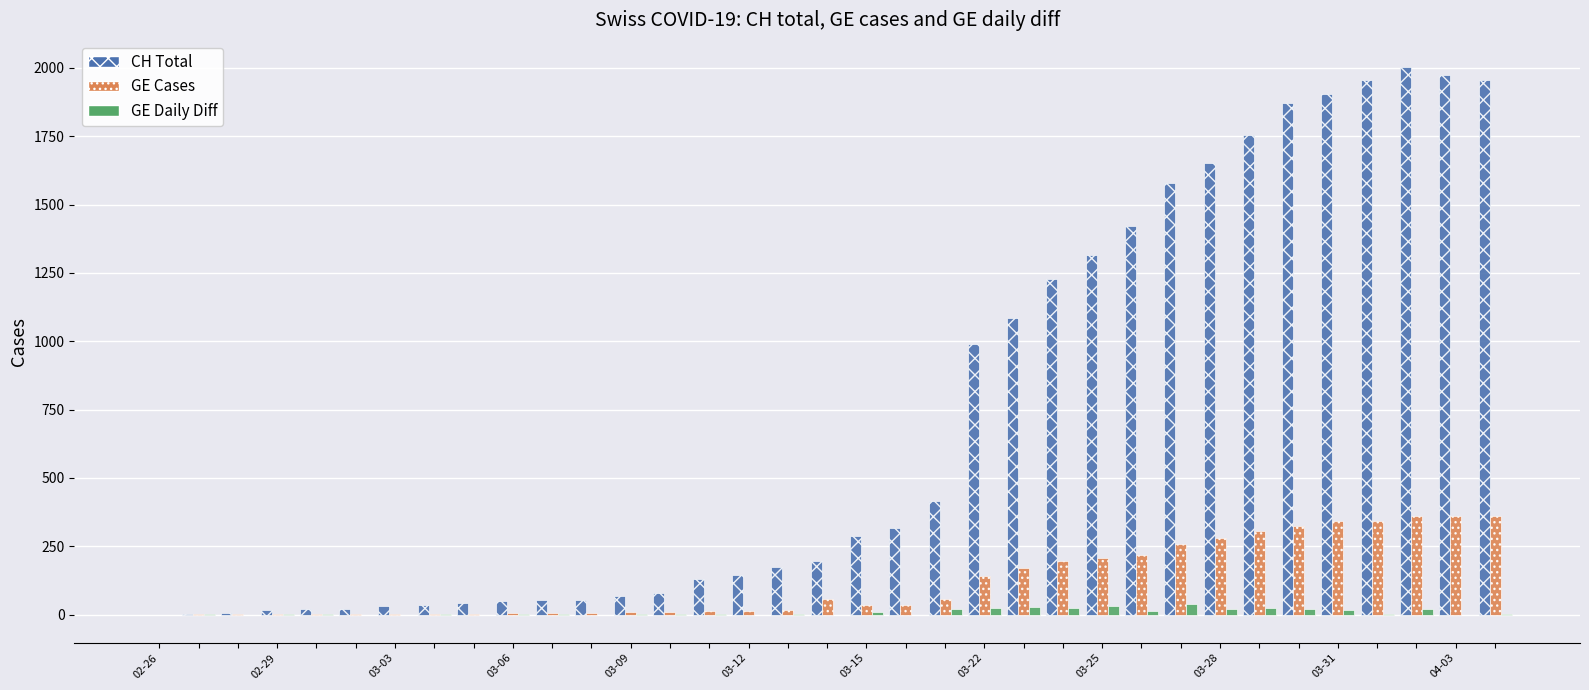

What is the maximum value shown in the chart?

2002